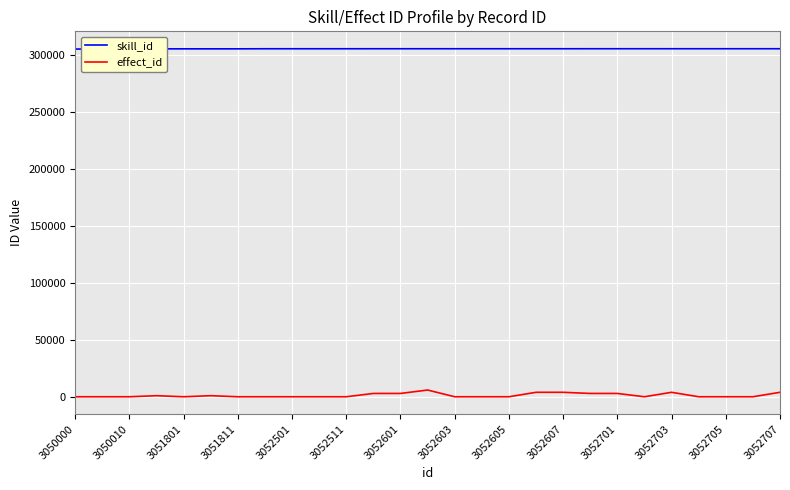

What is the sum of the skill_id values at 3052705 and 3052707?

610520